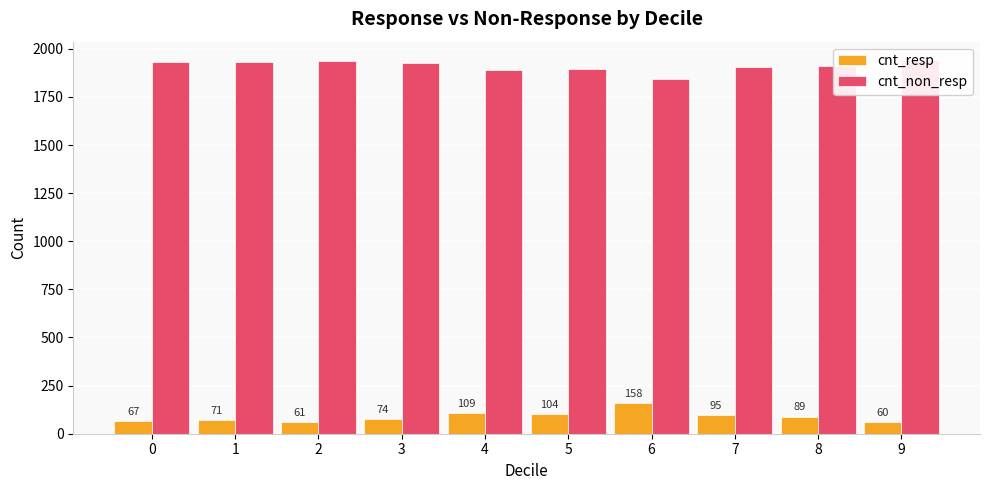

At 1, list the series in order from largest to smallest.

cnt_non_resp, cnt_resp